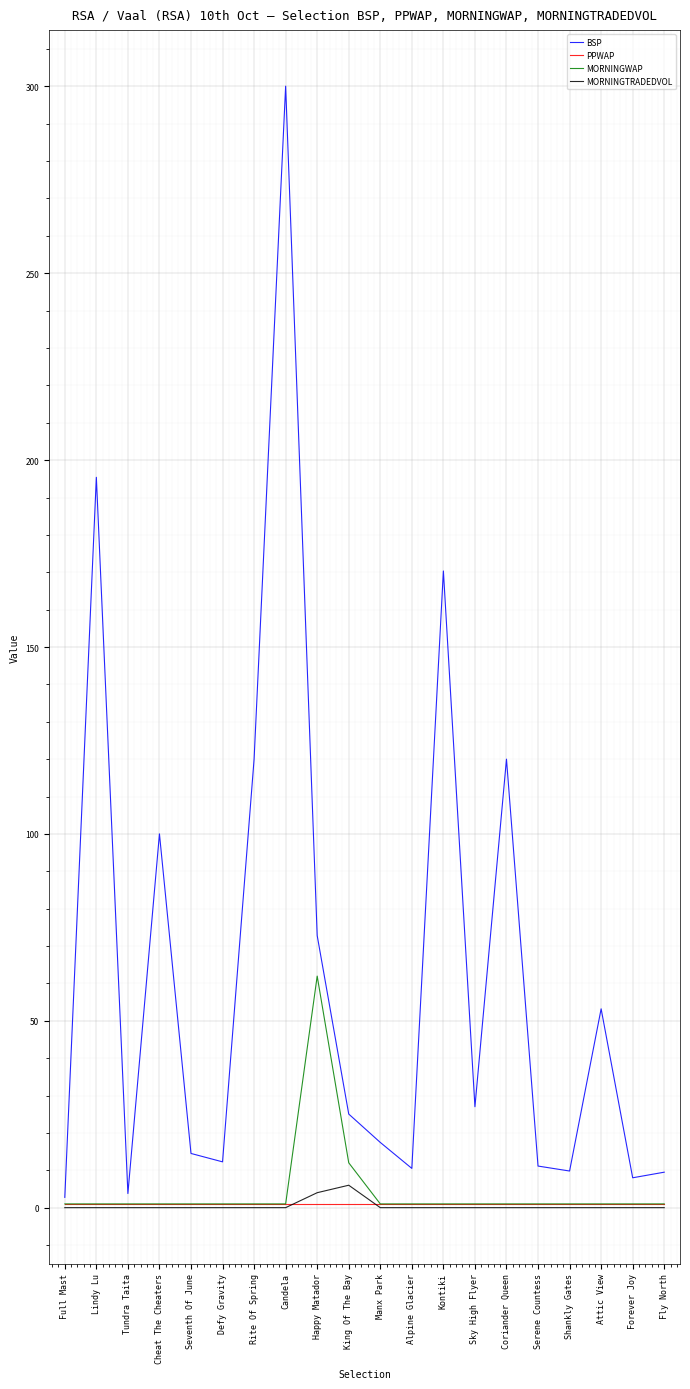

Is the value of MORNINGTRADEDVOL at Happy Matador greater than the value of BSP at Coriander Queen?

No